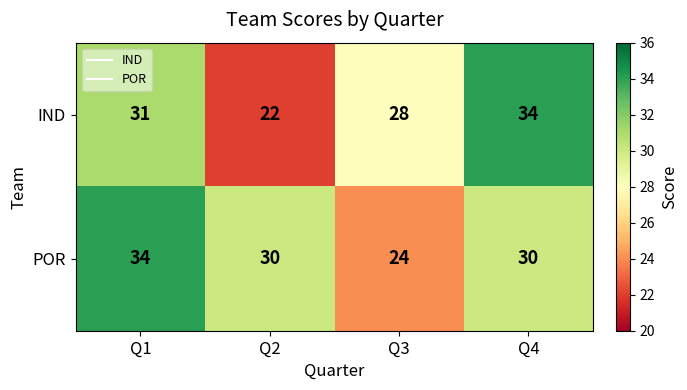

At which category does the chart reach its minimum across all series?

Q2